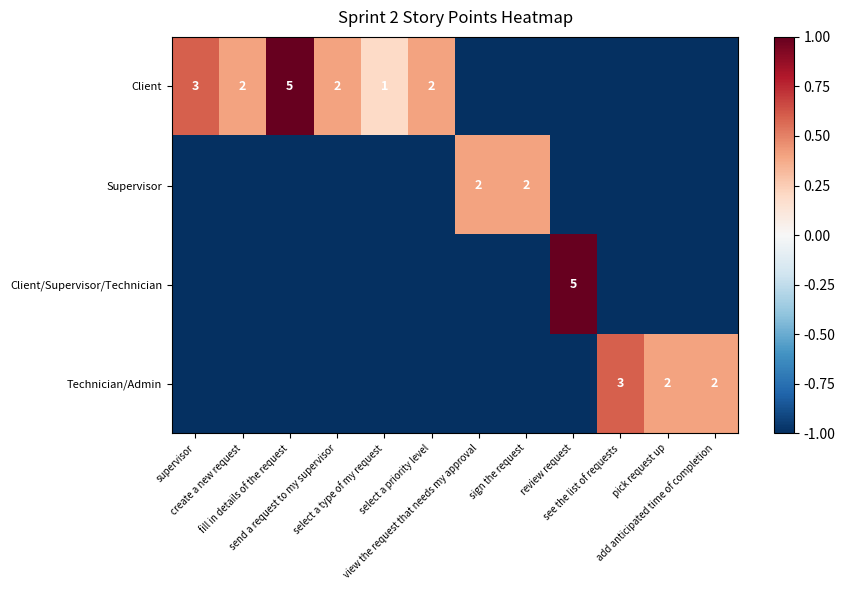

At which label is Supervisor closest to 0?

view the request that needs my approval